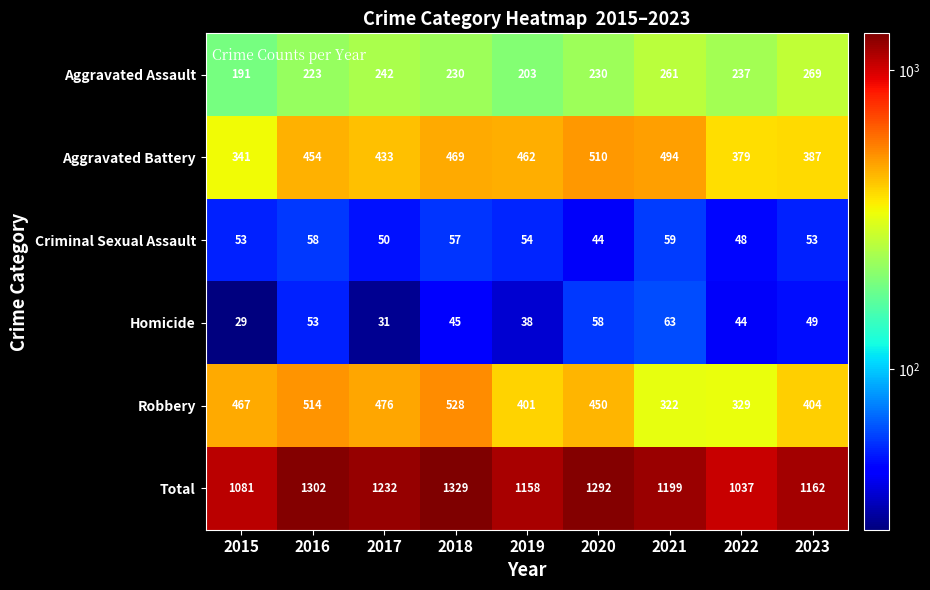

List the labels in order of Robbery value, smallest first.

2021, 2022, 2019, 2023, 2020, 2015, 2017, 2016, 2018